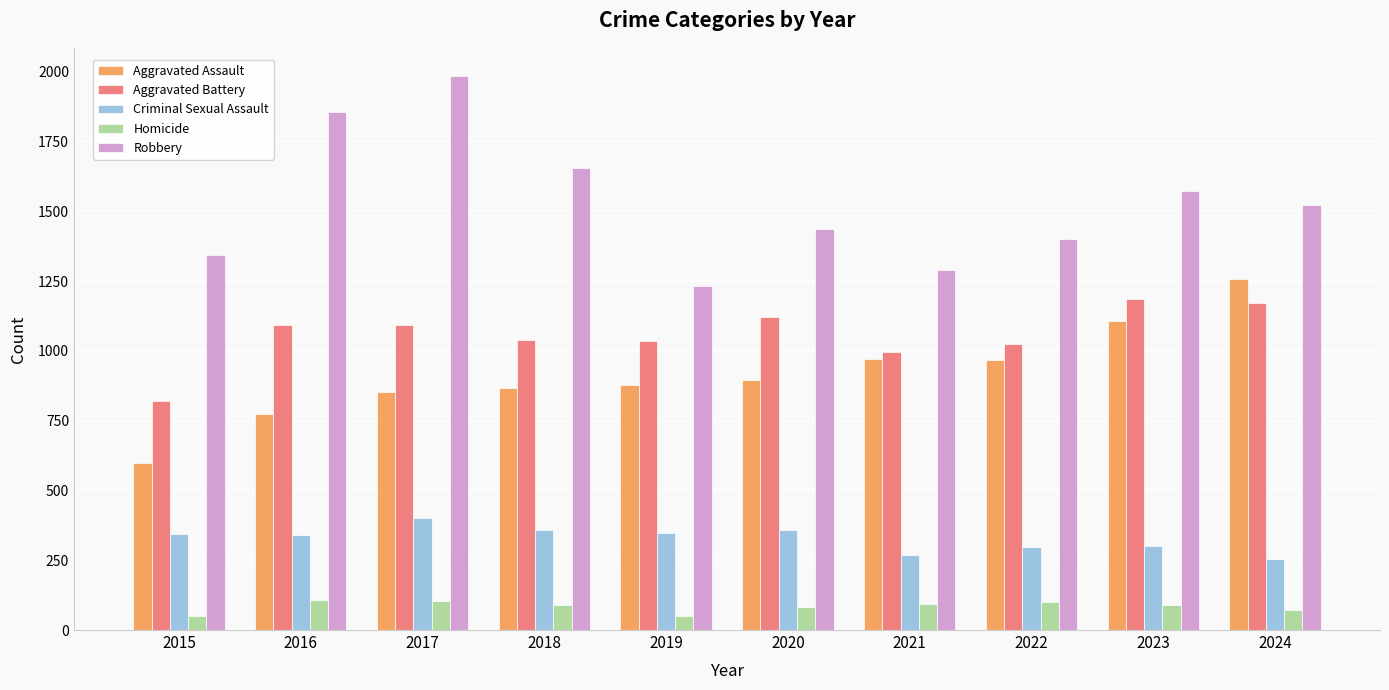

What is the maximum value for Aggravated Assault?

1256